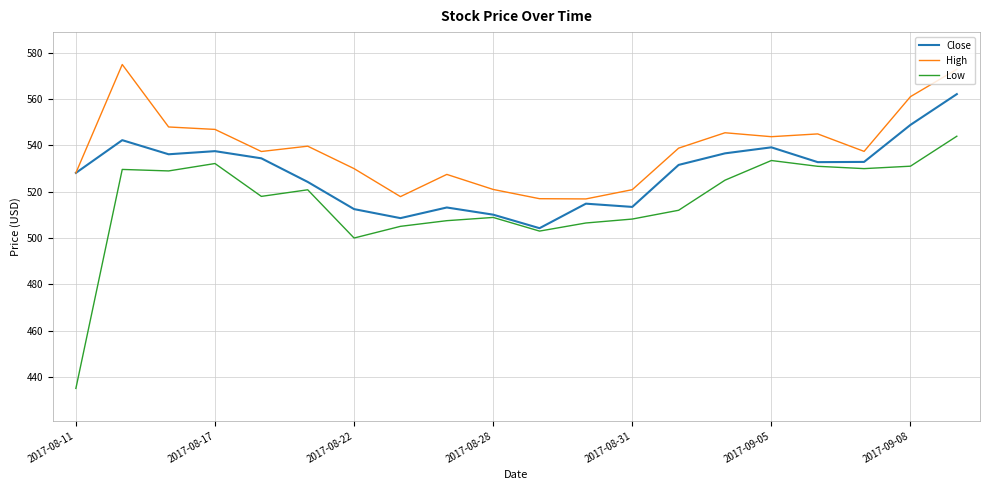

Which series has the largest range (max minus min)?

Low